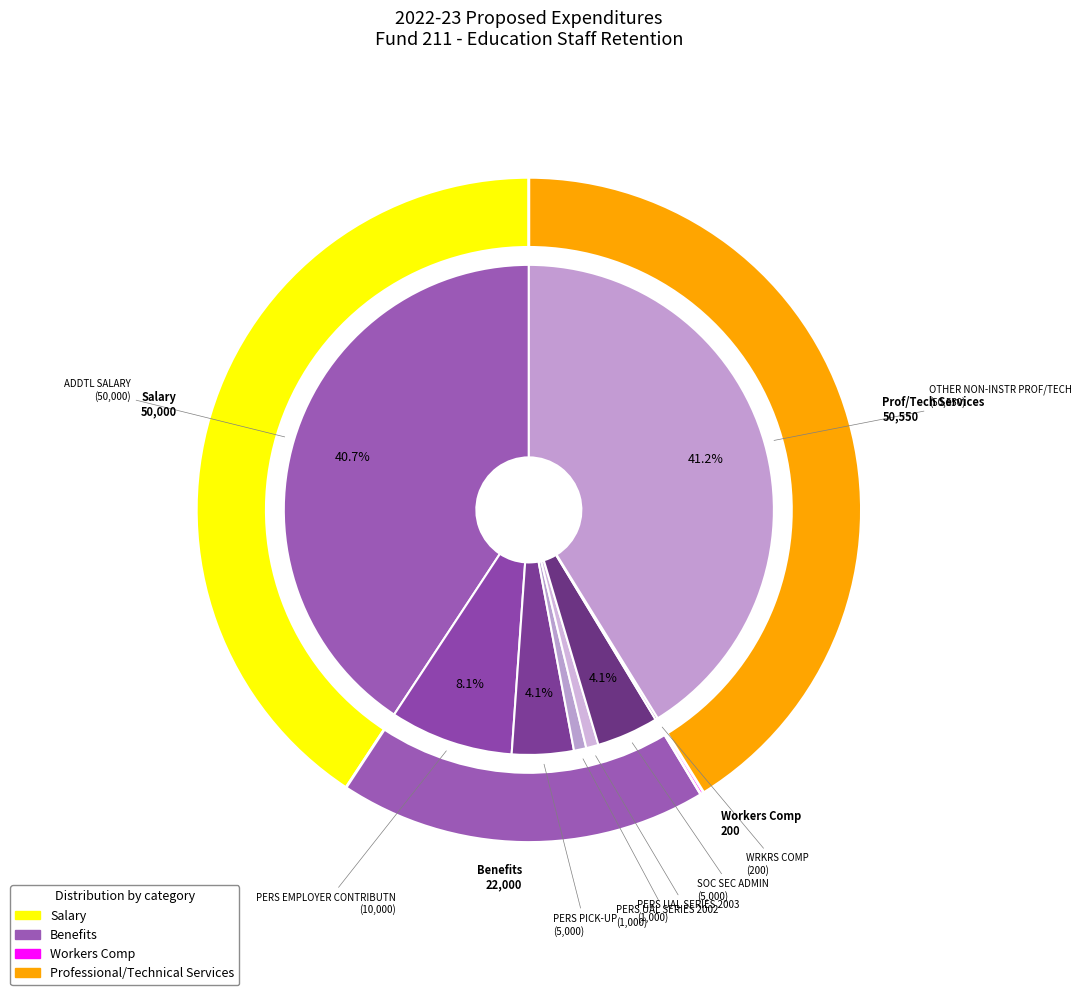

Between SOC SEC ADMIN and PERS UAL SERIES 2003, which is larger?

SOC SEC ADMIN